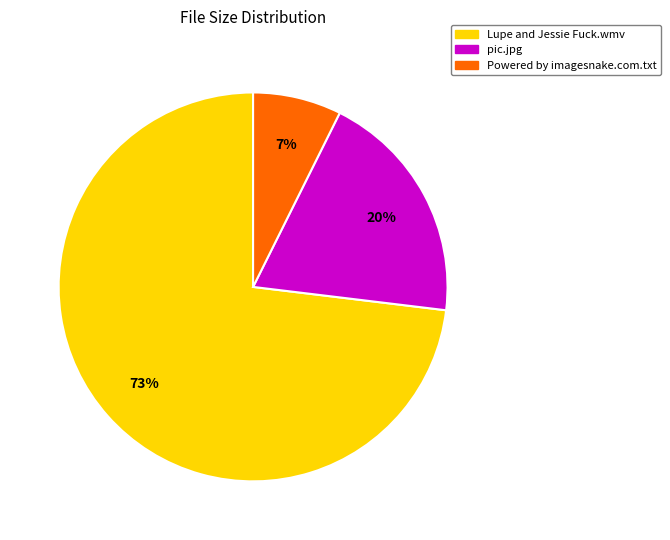

Which category has the smallest portion of the pie?

Powered by imagesnake.com.txt